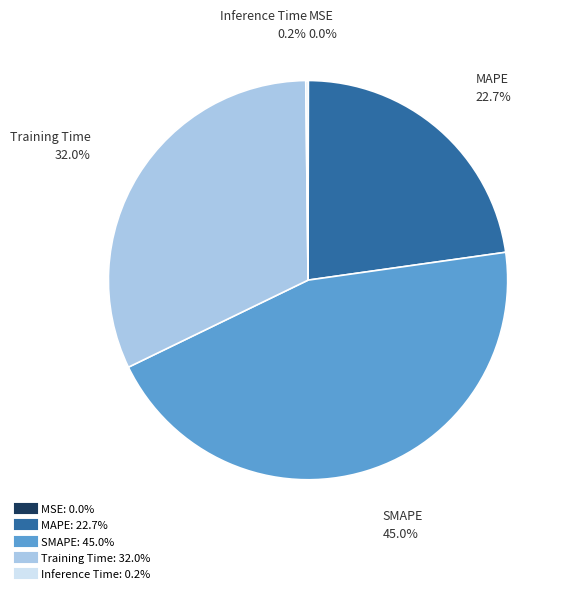

Is there a majority slice in this chart?

No